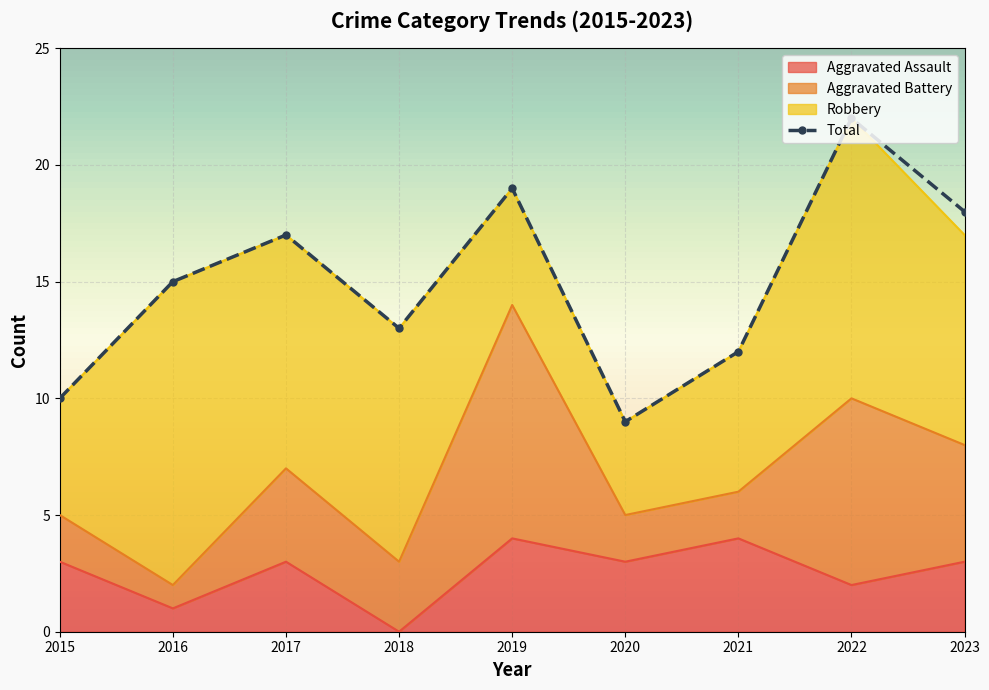

Read the value at 2018.

13